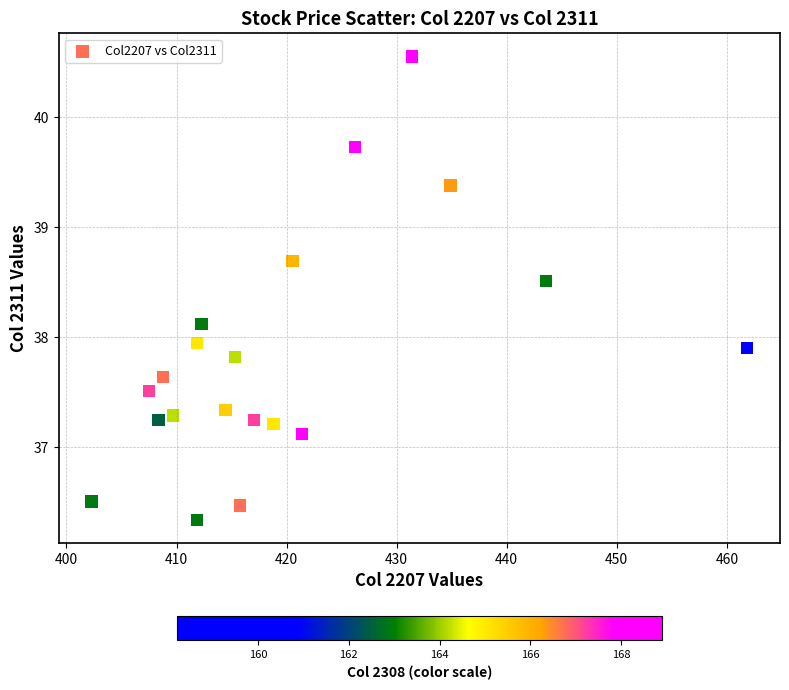

What is the range of Y values (max minus min)?

4.2